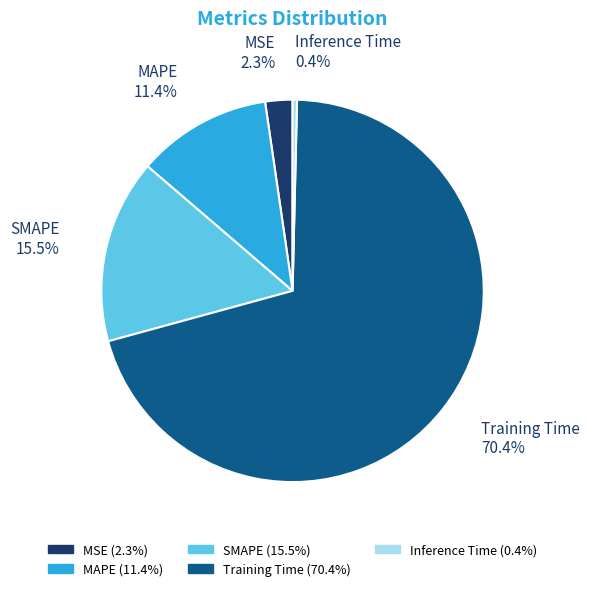

How many segments does this pie chart have?

5